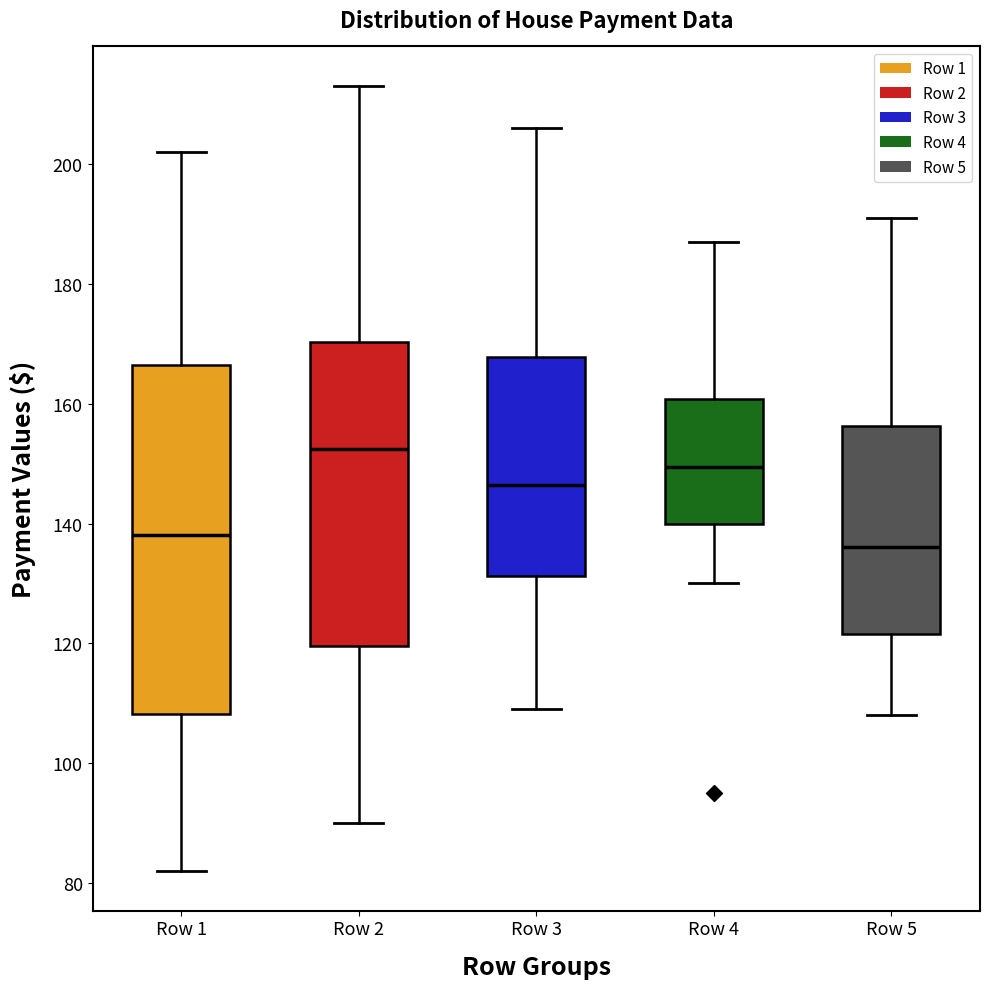

Where is the lower edge of the box for Row 5 on the y-axis? The values are not printed on the chart, so give them approximately, as read against the axis.

122